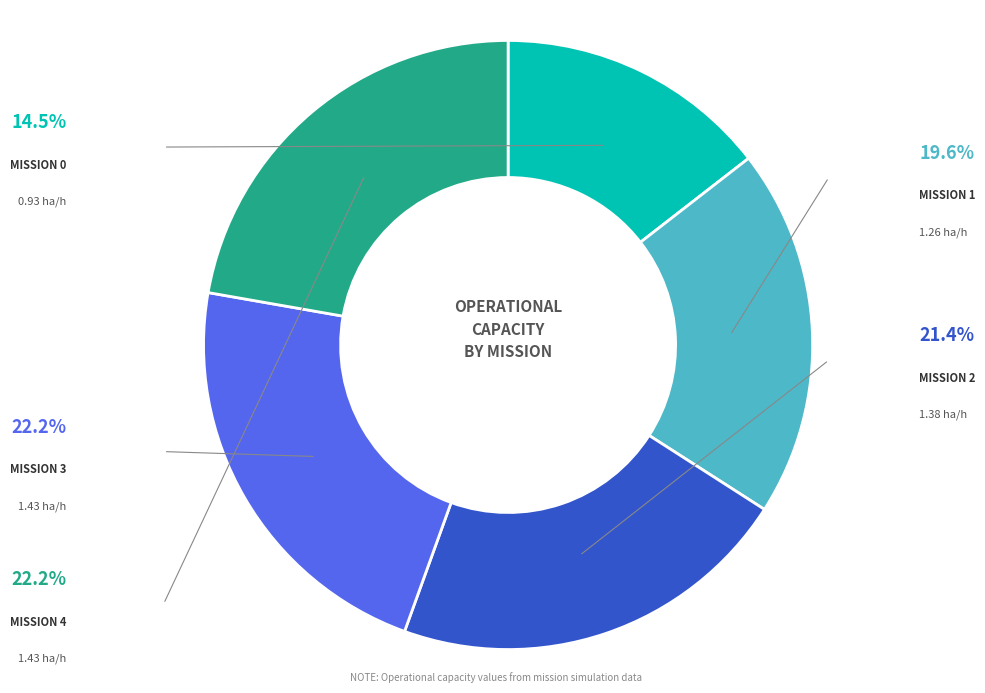

Is there any slice that represents more than half of the pie?

No